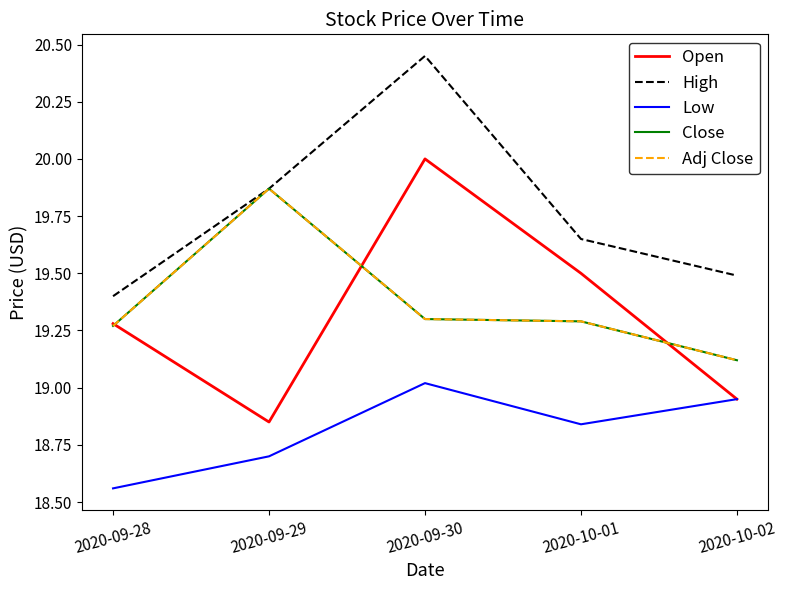

At which category does Adj Close reach its first local peak?

2020-09-29